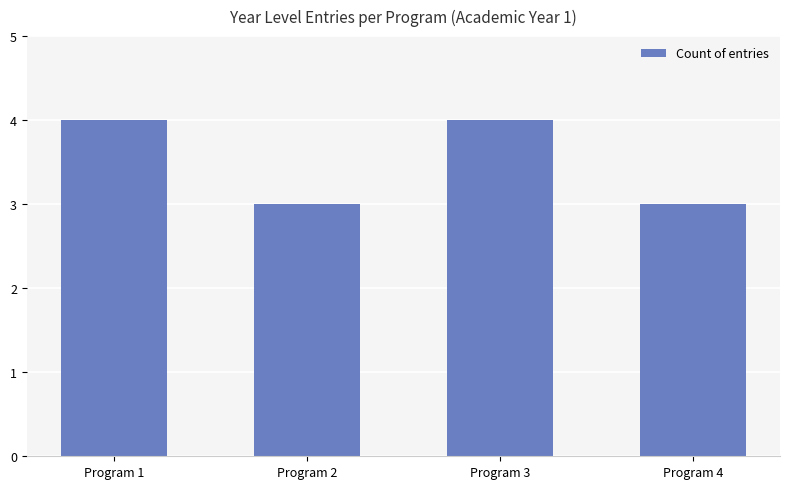

Approximately how many times larger is the value at Program 1 compared to Program 3?

1.0